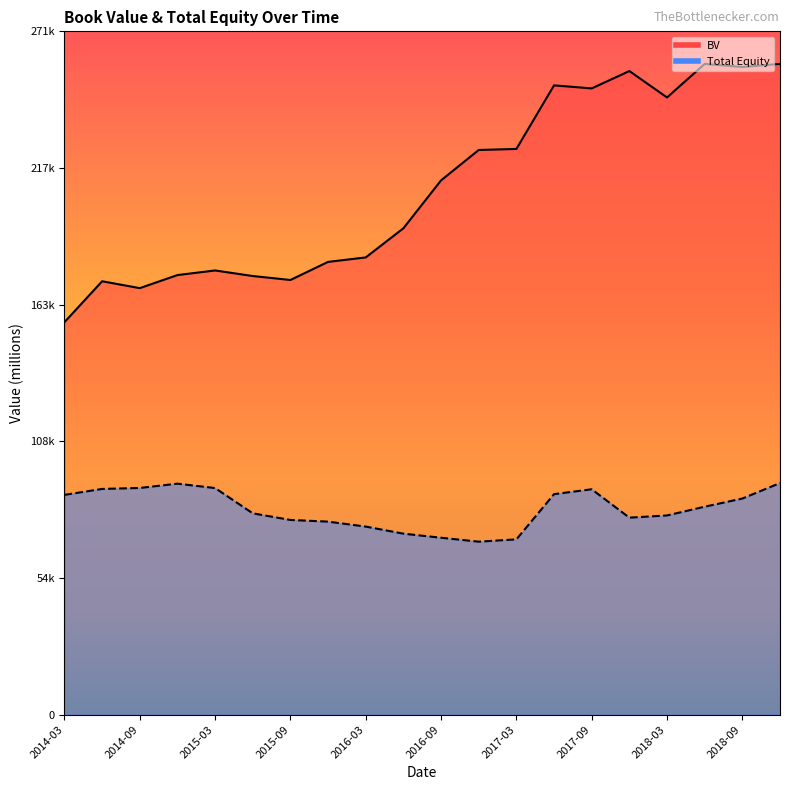

At 2017-06-30, list the series in order from smallest to largest.

Total Equity, BV